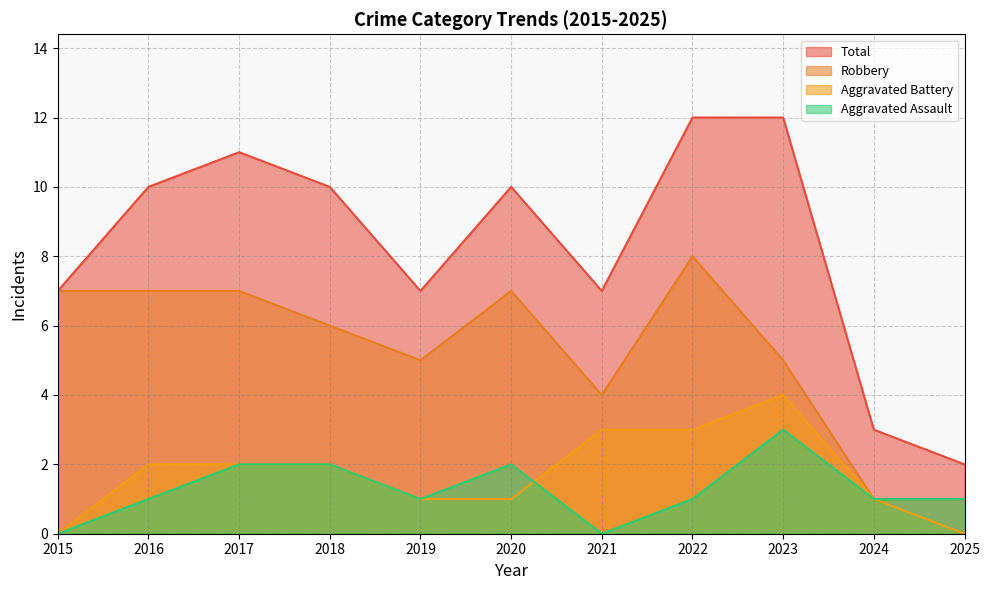

Which series changed the most between 2021 and 2024?

Total